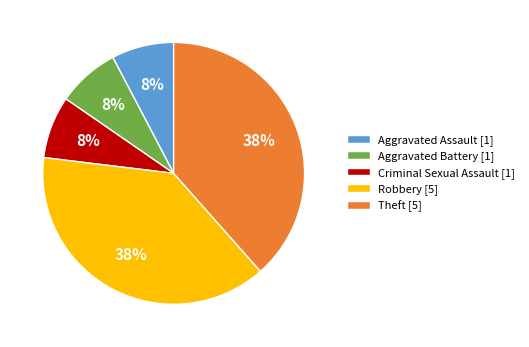

The Criminal Sexual Assault slice represents 1% of the pie. True or false?

False